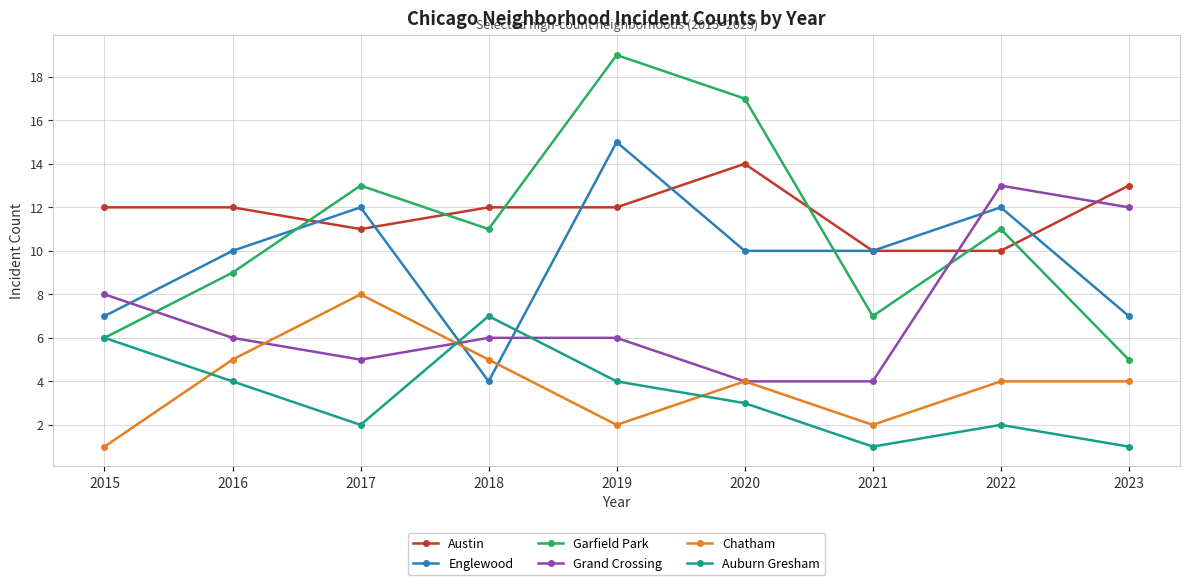

How many lines are shown in the chart?

6